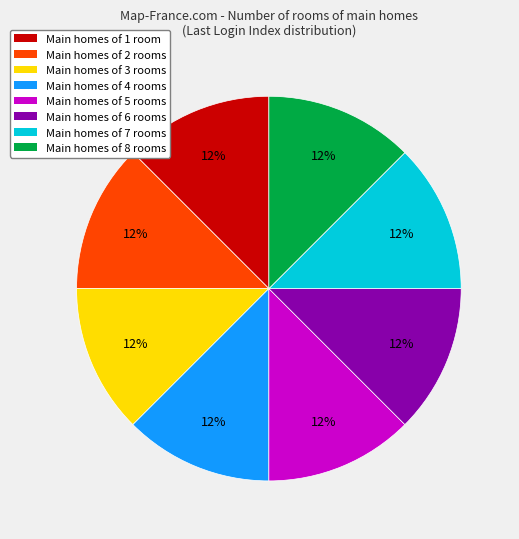

Do Main homes of 5 rooms and Main homes of 4 rooms together represent more than half of the pie?

No